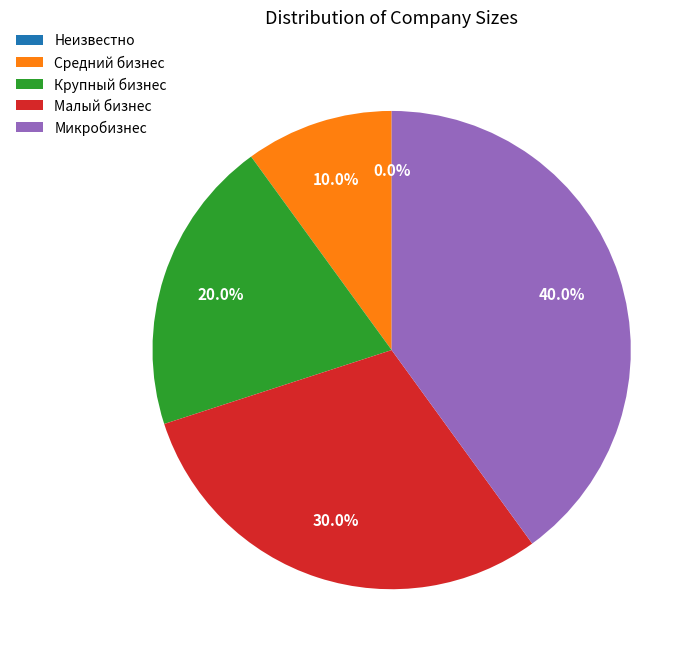

Between Малый бизнес and Неизвестно, which is larger?

Малый бизнес